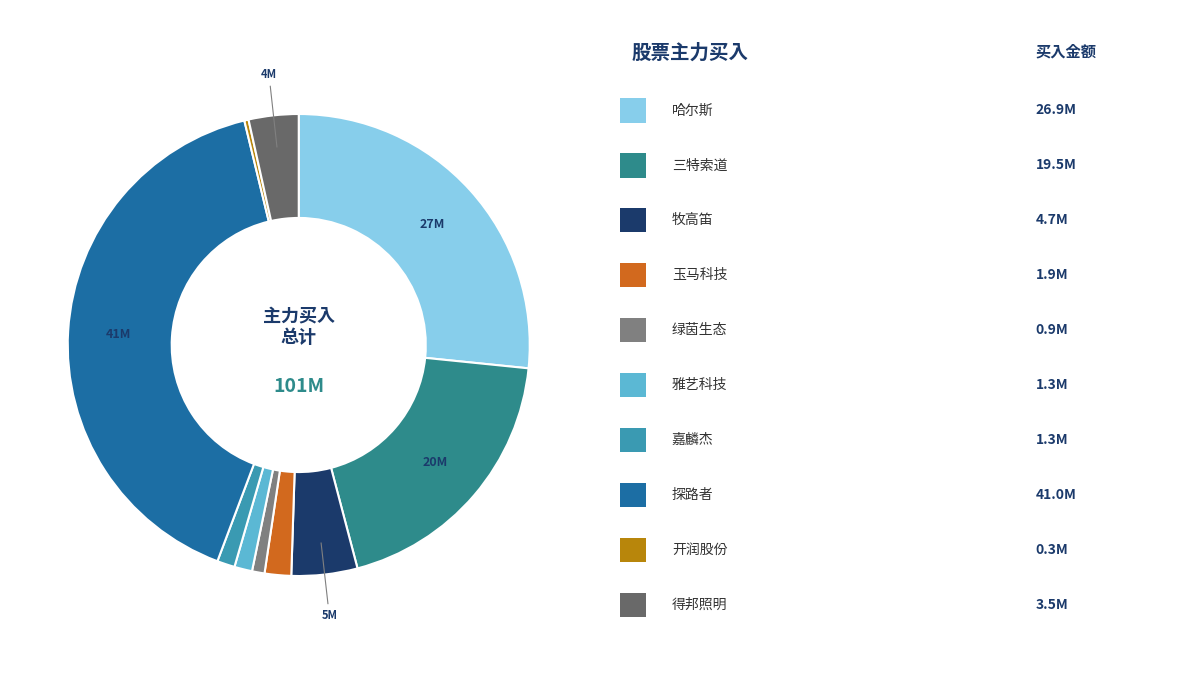

To the nearest percent, what is the difference between the largest and smallest slice percentages?

40%